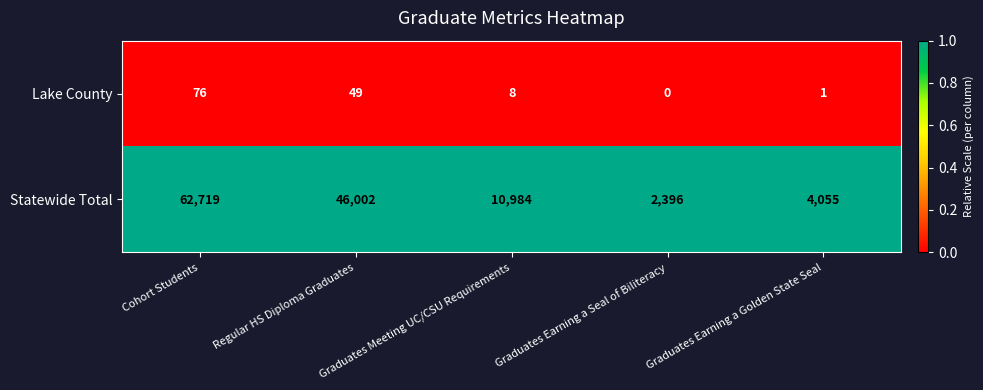

What is the difference between the highest and lowest values at Graduates Earning a Seal of Biliteracy?

2396